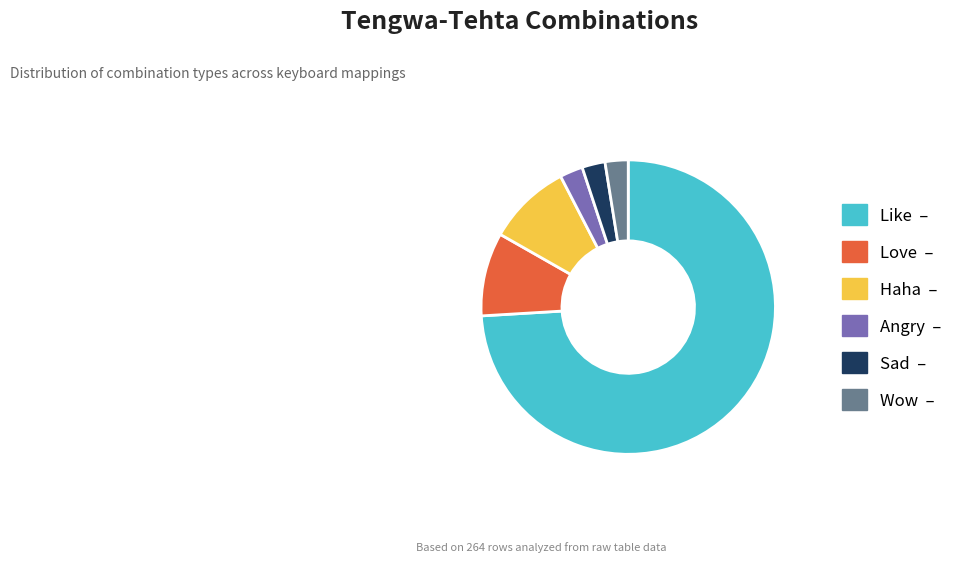

Is there any slice that represents more than half of the pie?

Yes